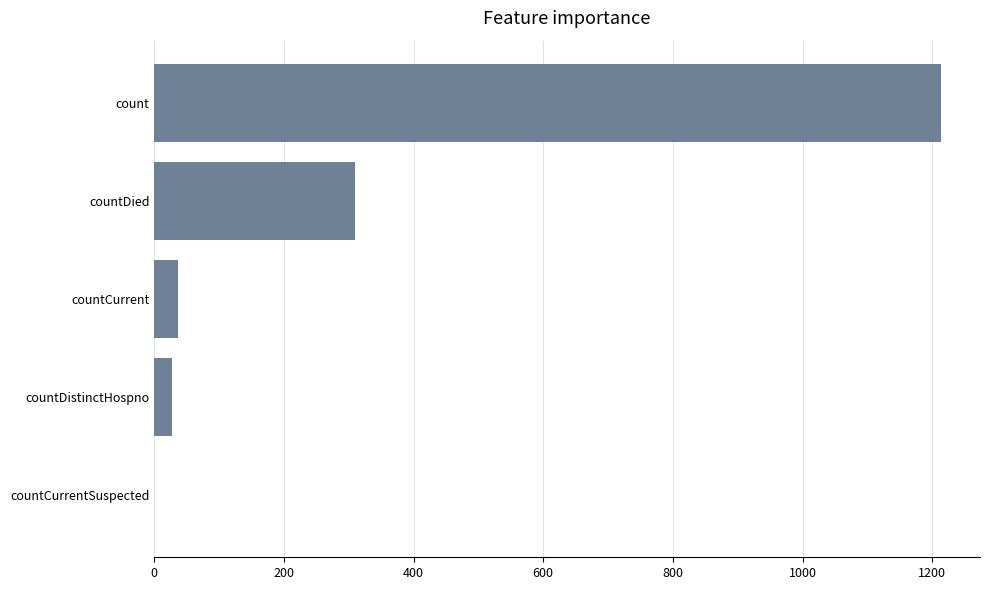

Reading bottom to top, transcribe all the data shown in this chart.

countCurrentSuspected=0	countDistinctHospno=27	countCurrent=37	countDied=310	count=1213